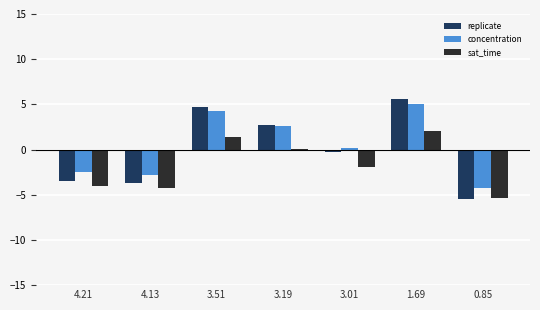

What is the highest value of the concentration series?

5.0